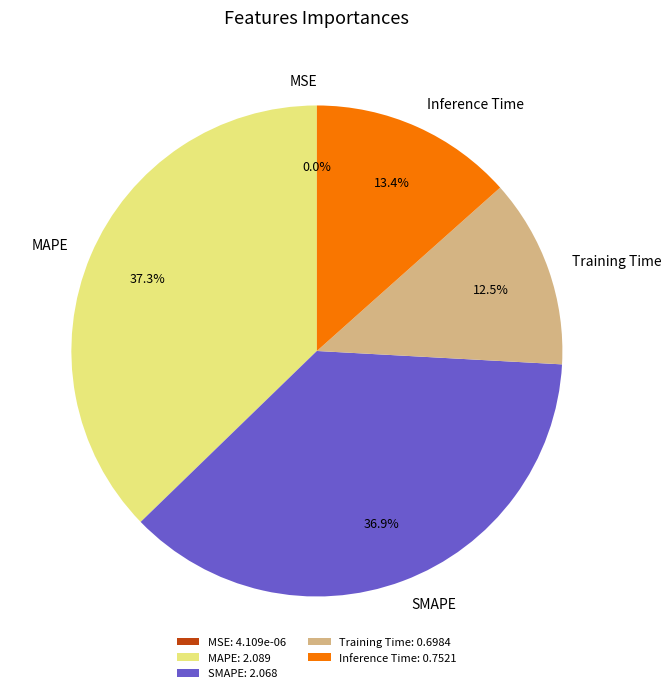

What percentage is NOT represented by SMAPE?

63.1%